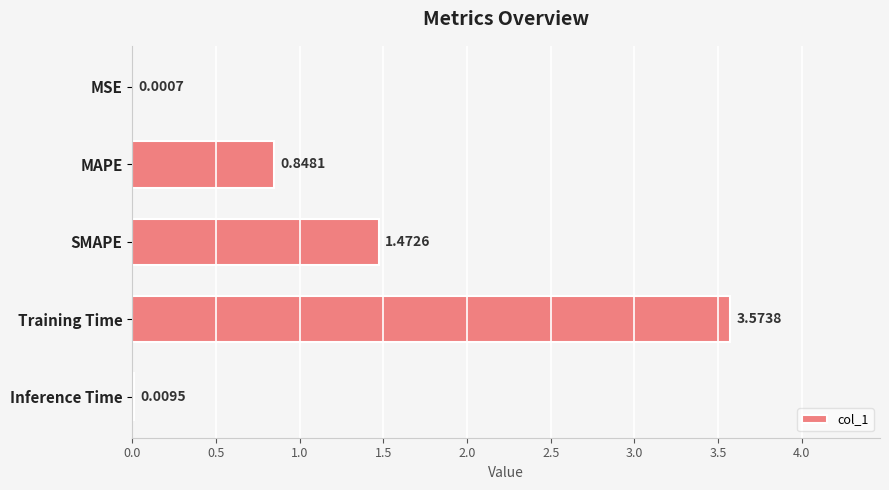

Are the bars horizontal?

Yes